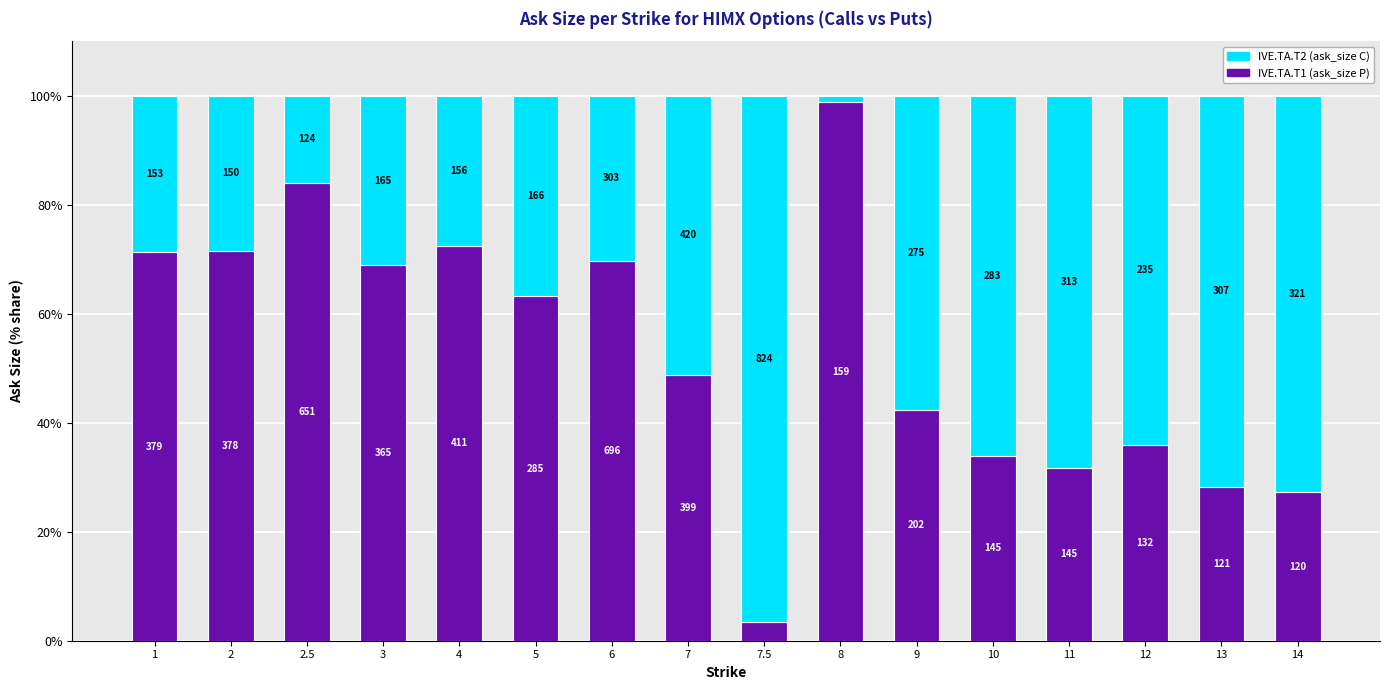

What is the label of the 1st bar from the right?

14